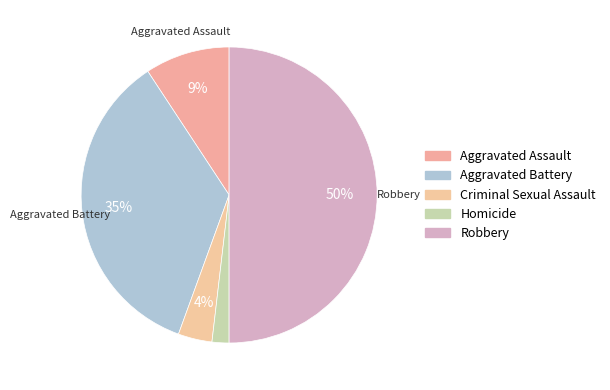

To the nearest percent, what percentage of the pie is Aggravated Battery?

35%